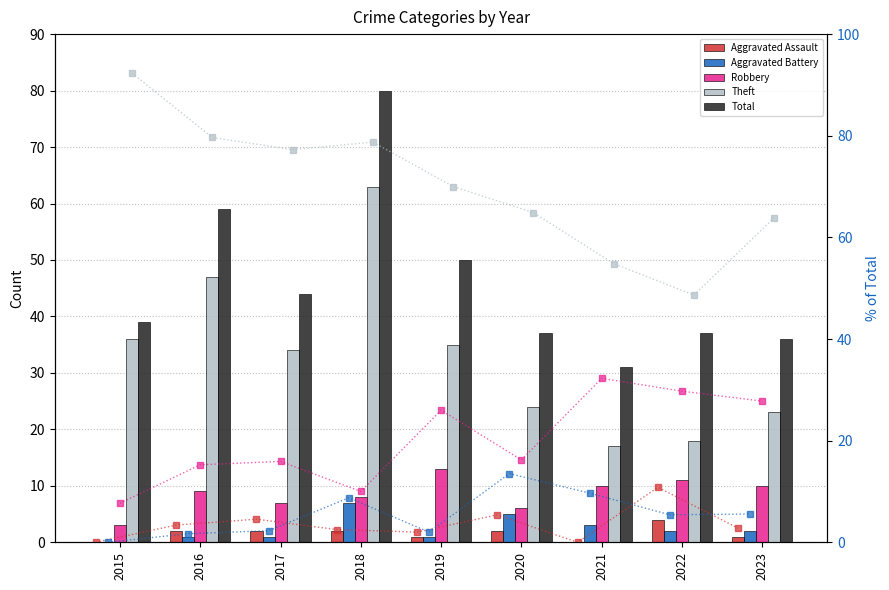

Where does the Robbery series first go above 9?

2019